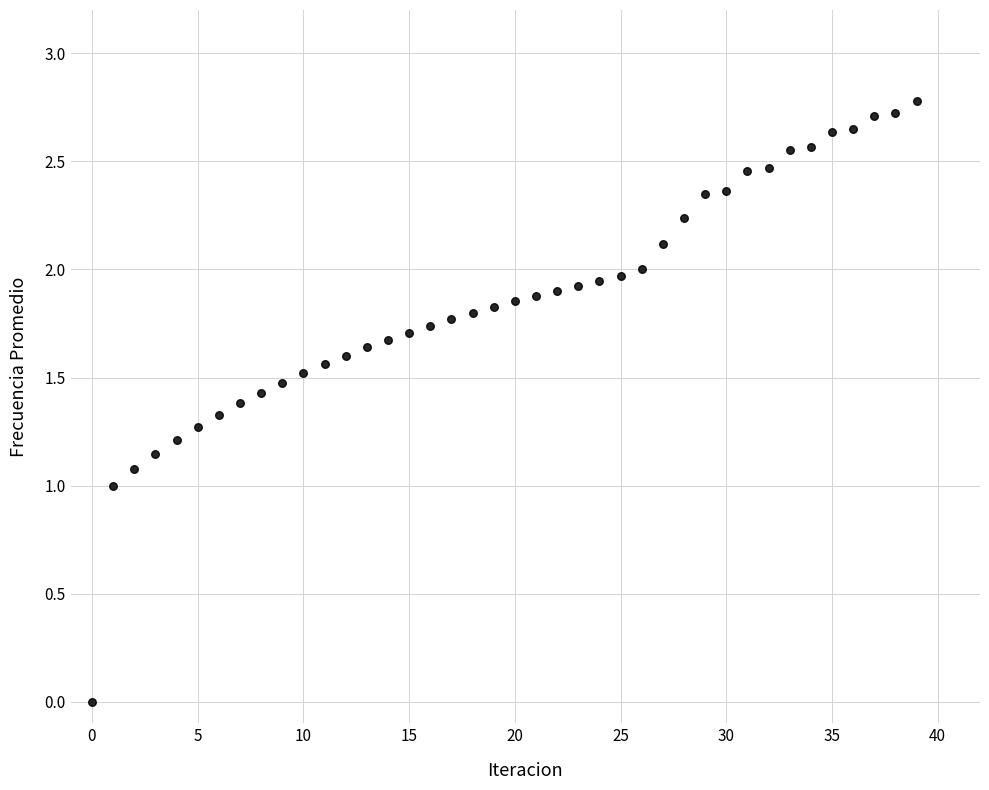

What is the range of Y values (max minus min)?

2.8